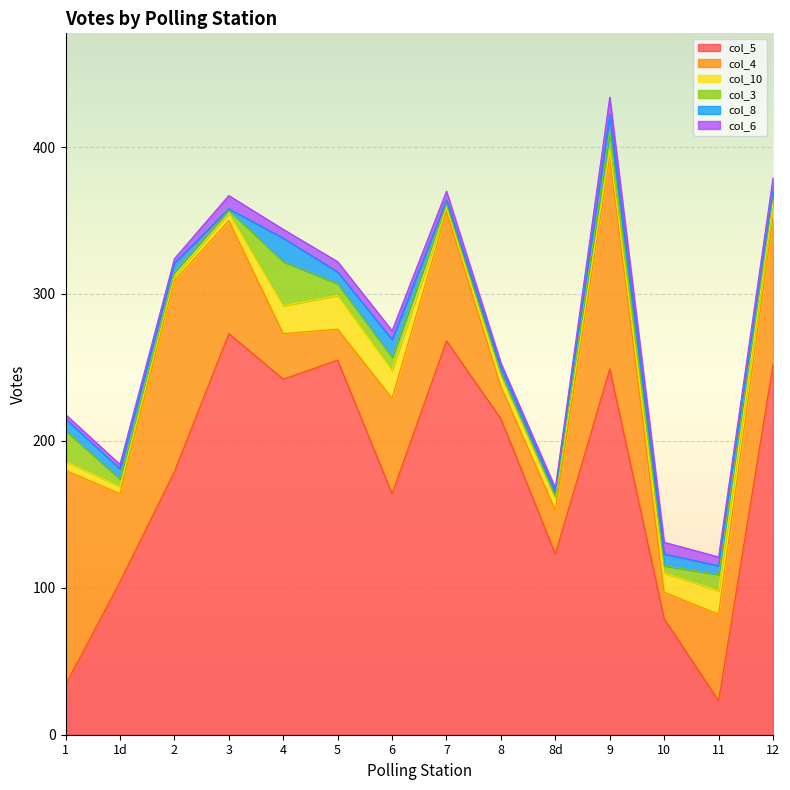

True or false: col_4 and col_5 cross at least once.

True